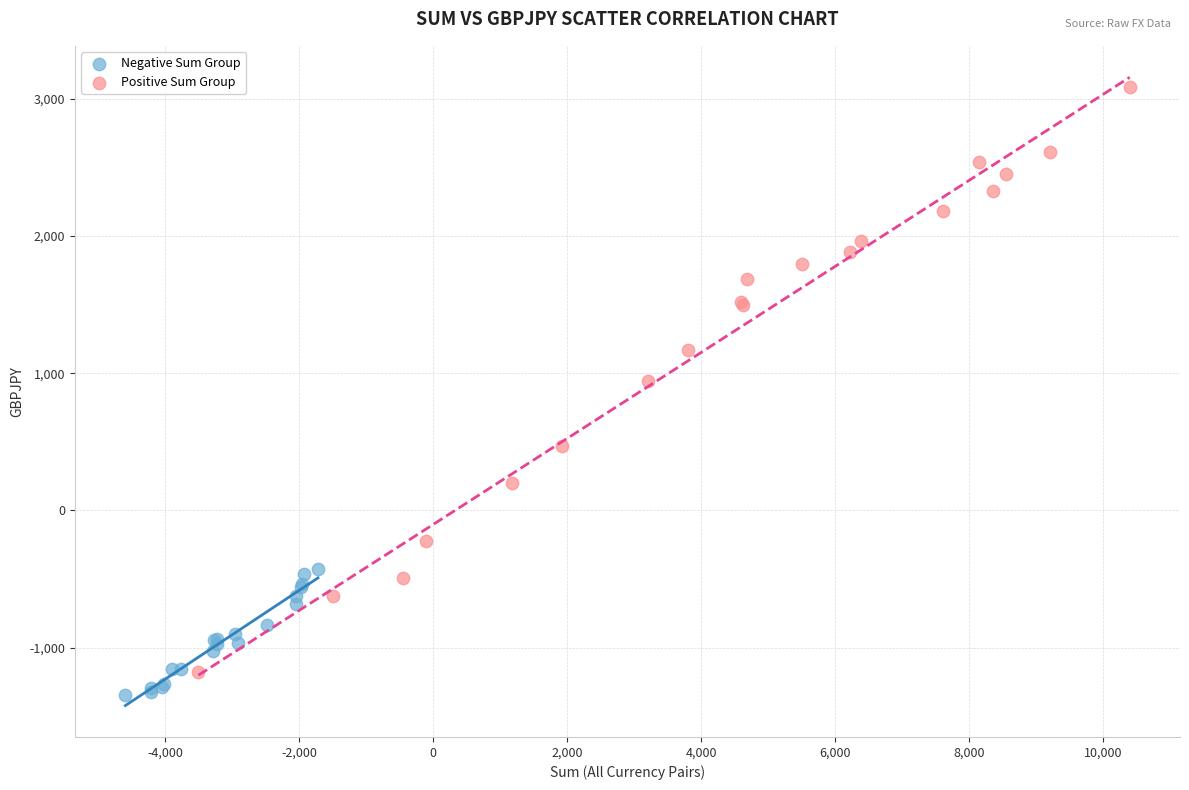

Which series has the widest spread of Y values?

Positive Sum Group